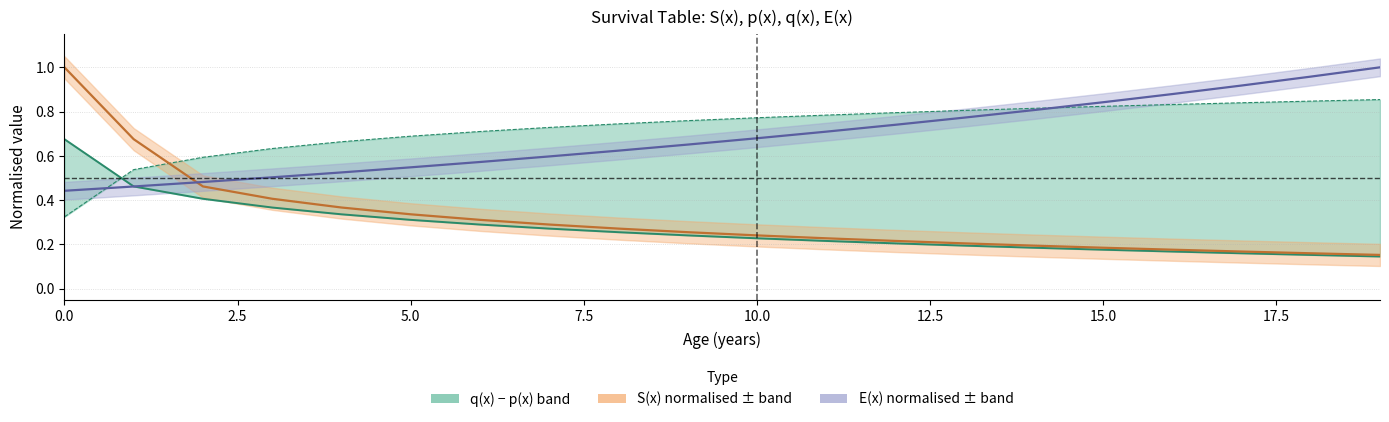

Which has a higher value, 5.0 or 17?

5.0